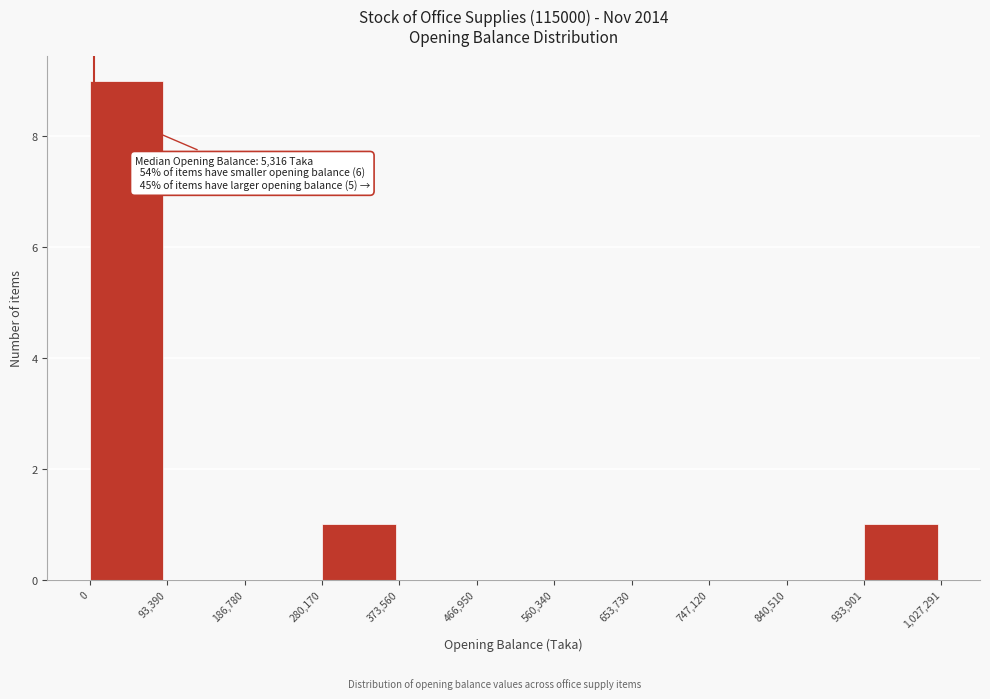

Which range on the x-axis has the tallest bar?

0 to 93,390